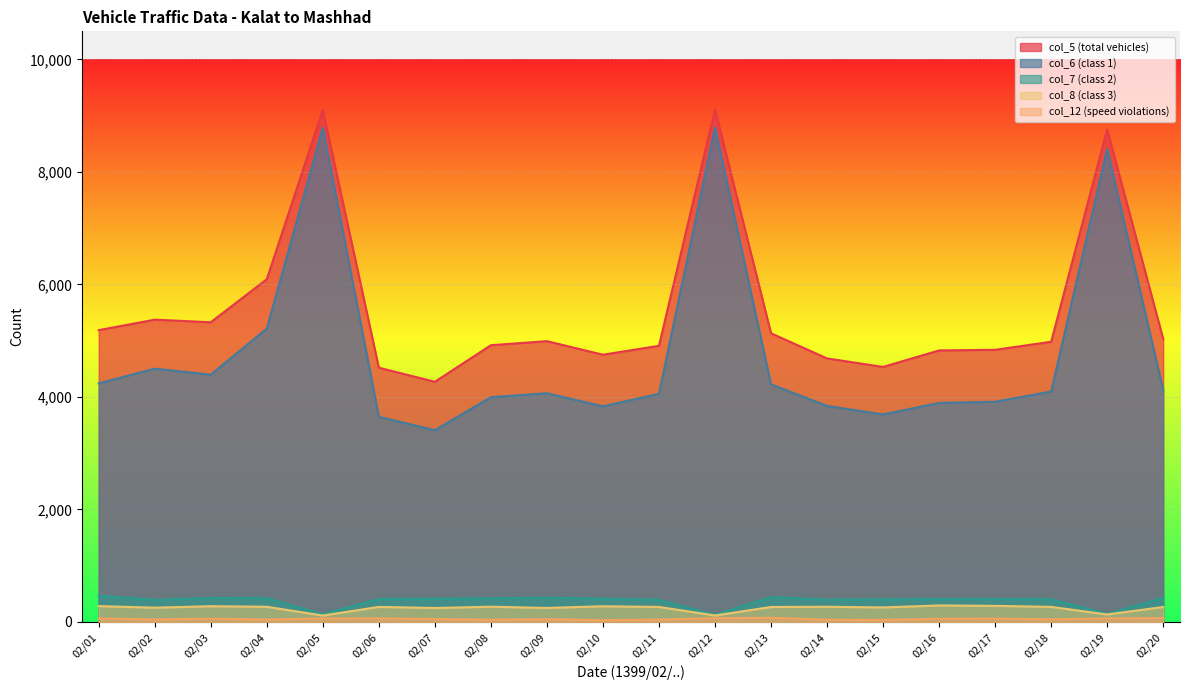

What is the greatest value displayed?

9110